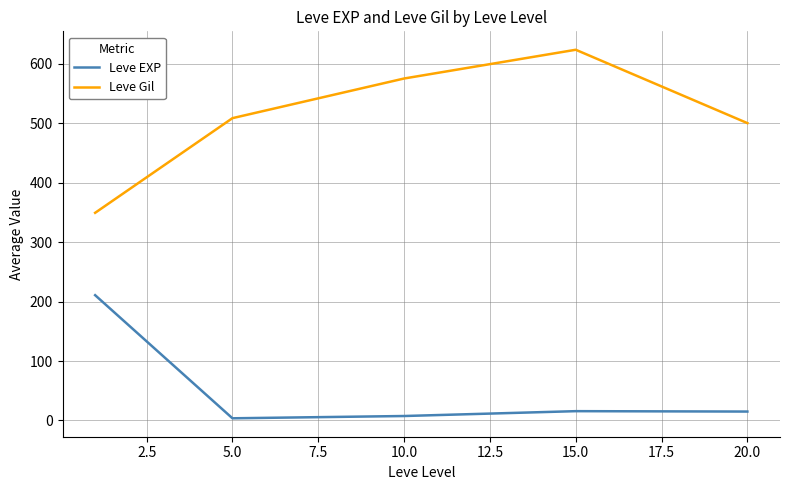

What is the maximum value for Leve EXP?

210.7